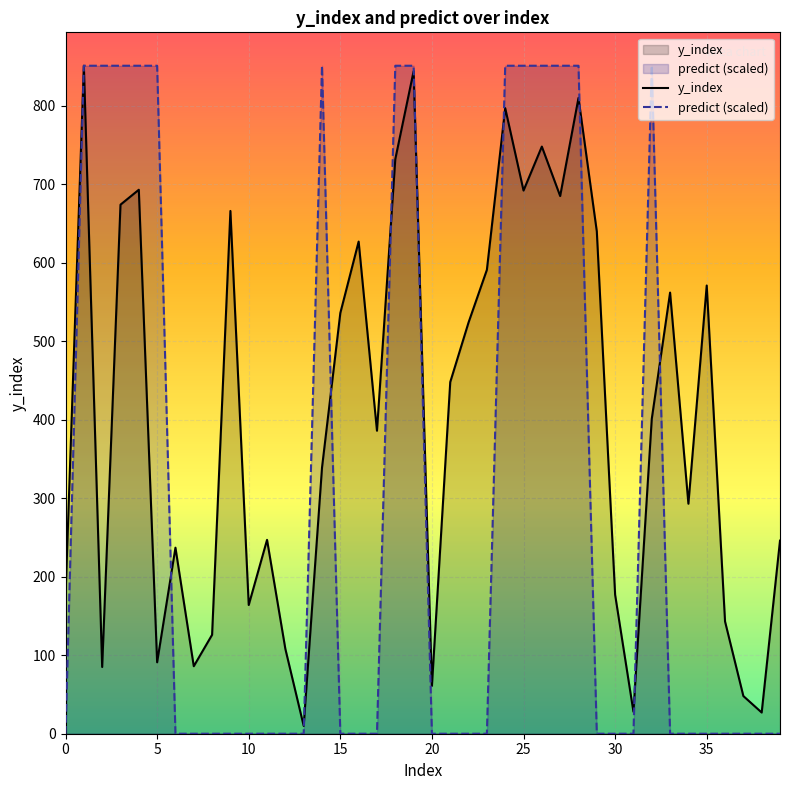

Is it true that predict (scaled) equals 408 at 20?

False